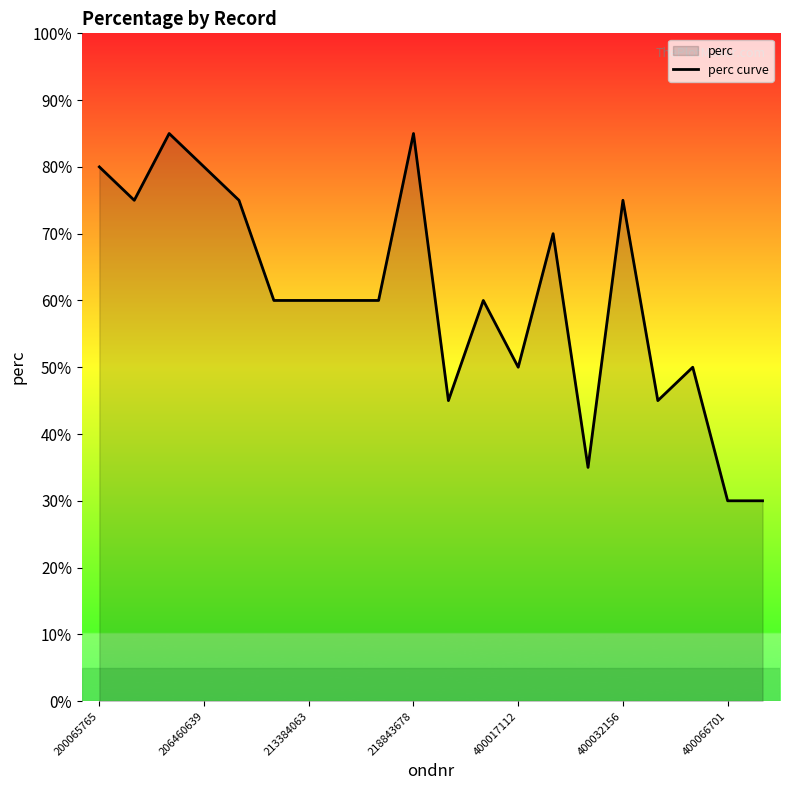

Reading right to left, transcribe all the data shown in this chart.

30	30	50	45	75	35	70	50	60	45	85	60	60	60	60	75	80	85	75	80